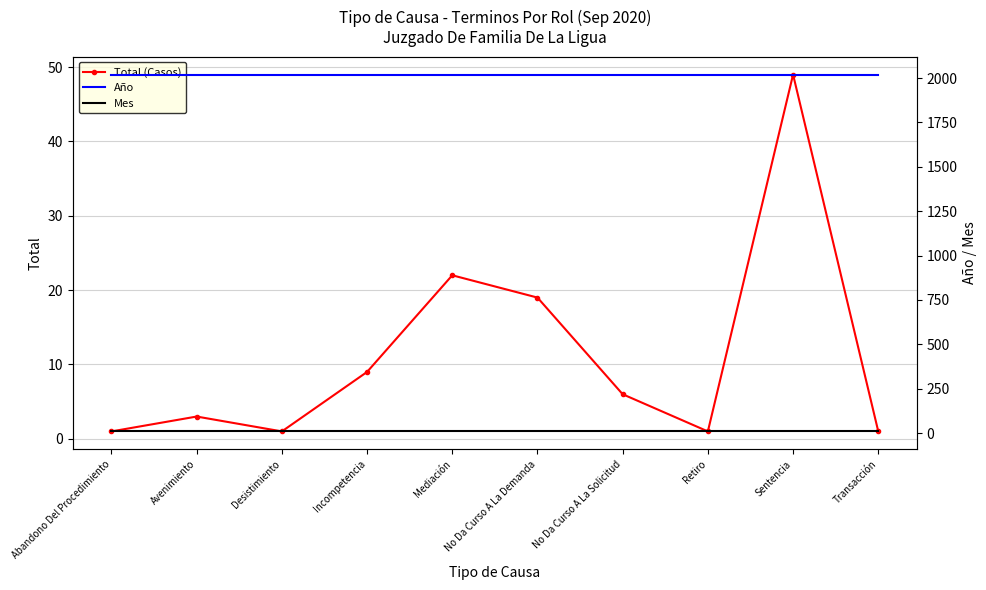

True or false: Total (Casos) has a value of 1 at Retiro.

True